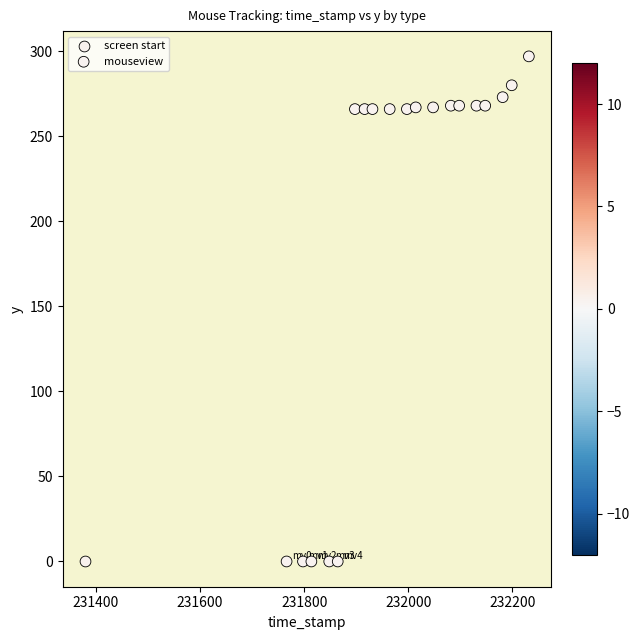

What are all the series names shown in the legend?

screen start, mouseview